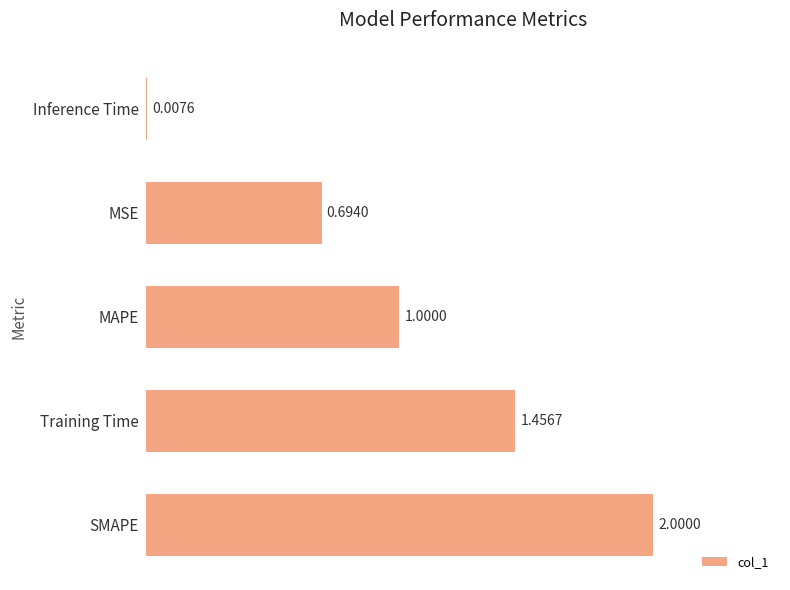

List the labels in order of value, smallest first.

Inference Time, MSE, MAPE, Training Time, SMAPE